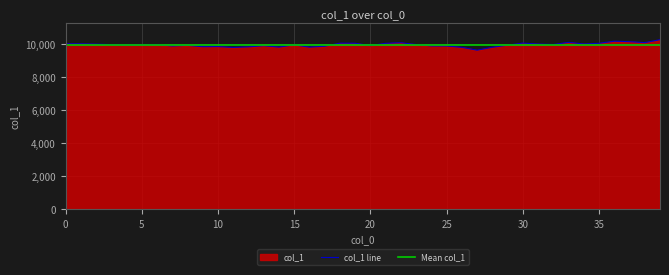

True or false: the data shows 18140.6 at 37.

False